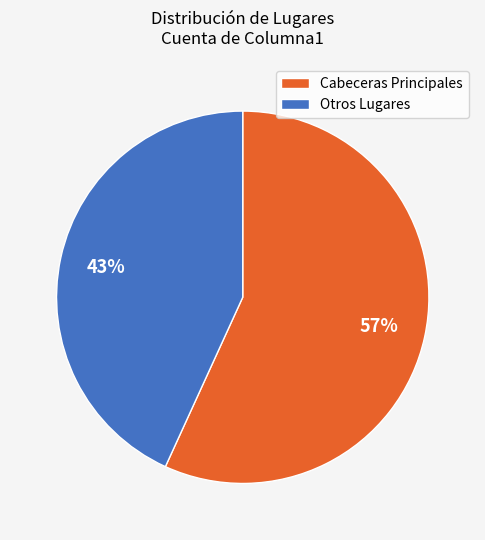

To the nearest percent, what is the difference between the Cabeceras Principales and Otros Lugares slice percentages?

14%